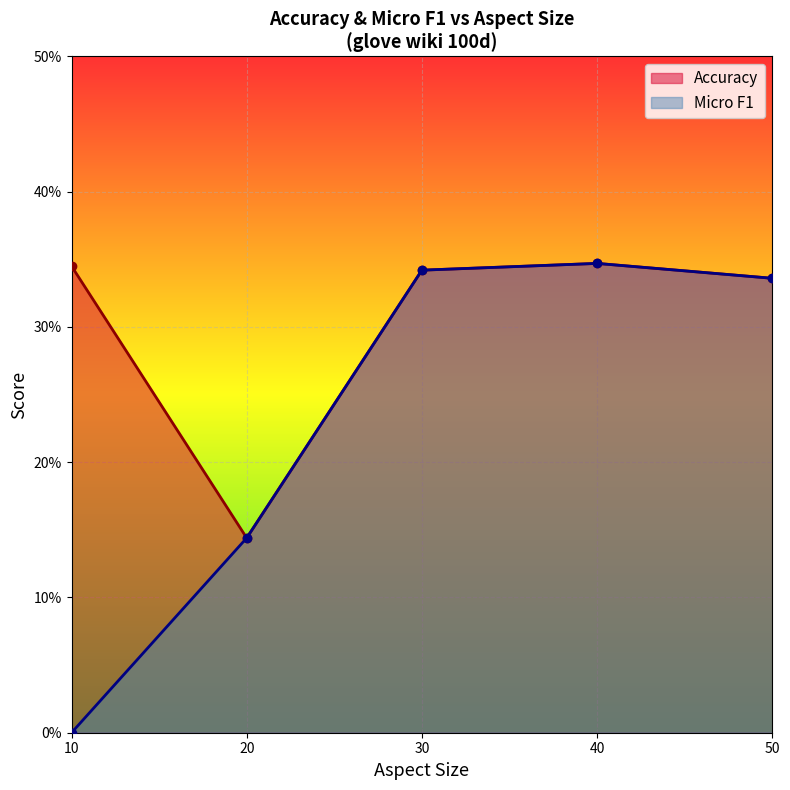

Count the Micro F1 values in the range 0 to 1.

5